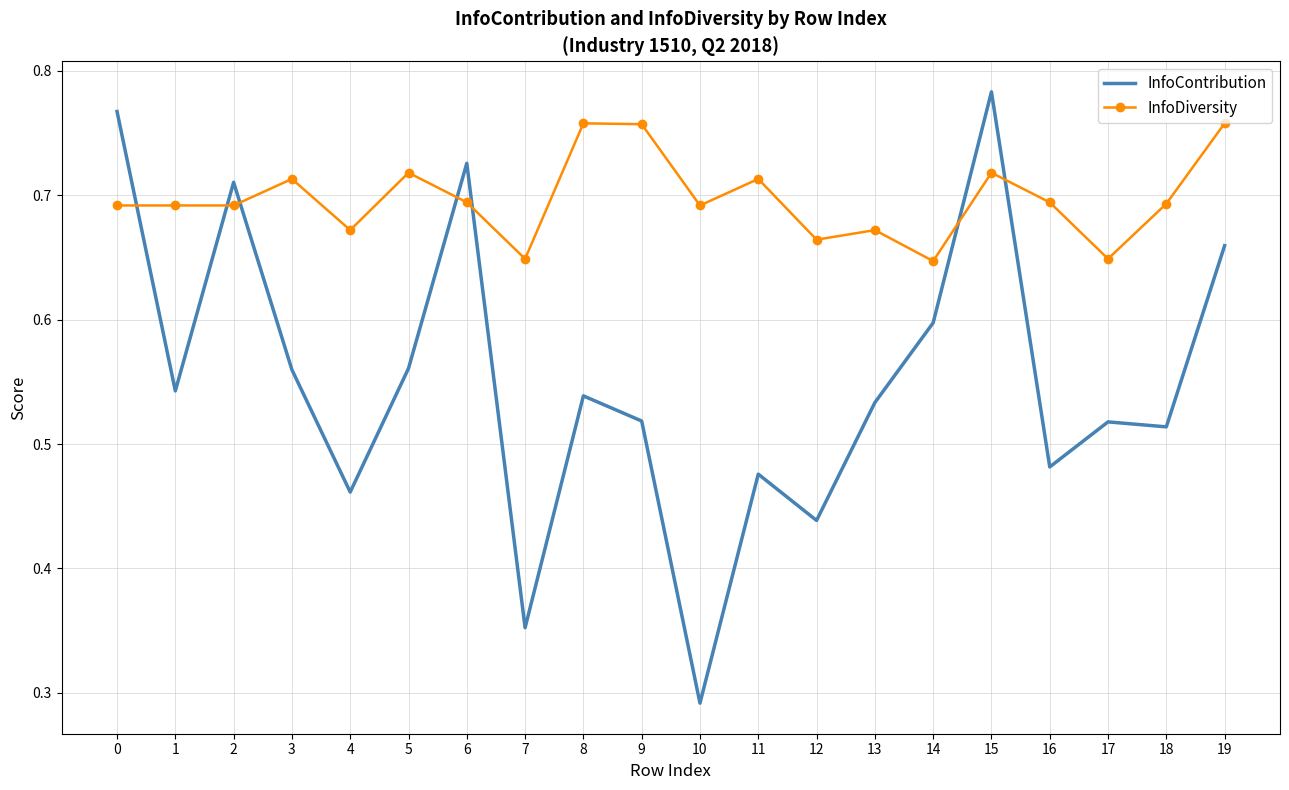

At which category is the sum across all series the highest?

15